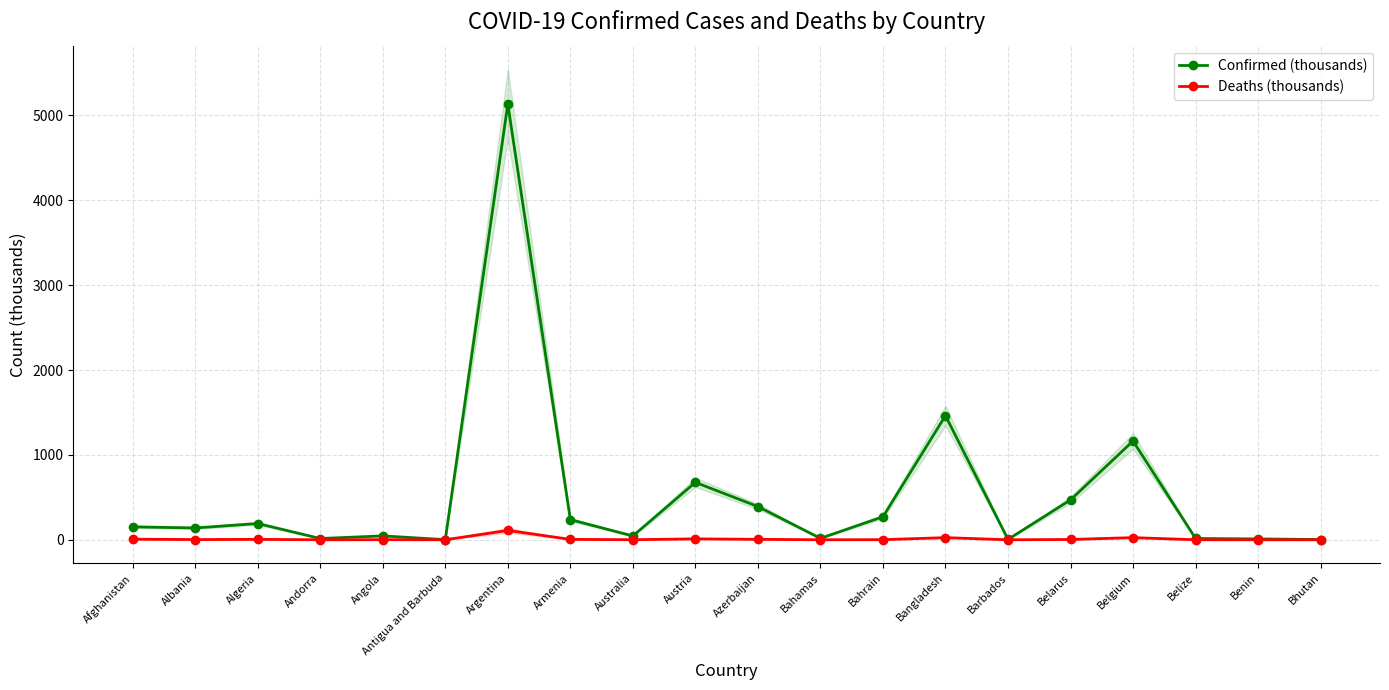

How many values in the Confirmed (thousands) series are below 152?

10